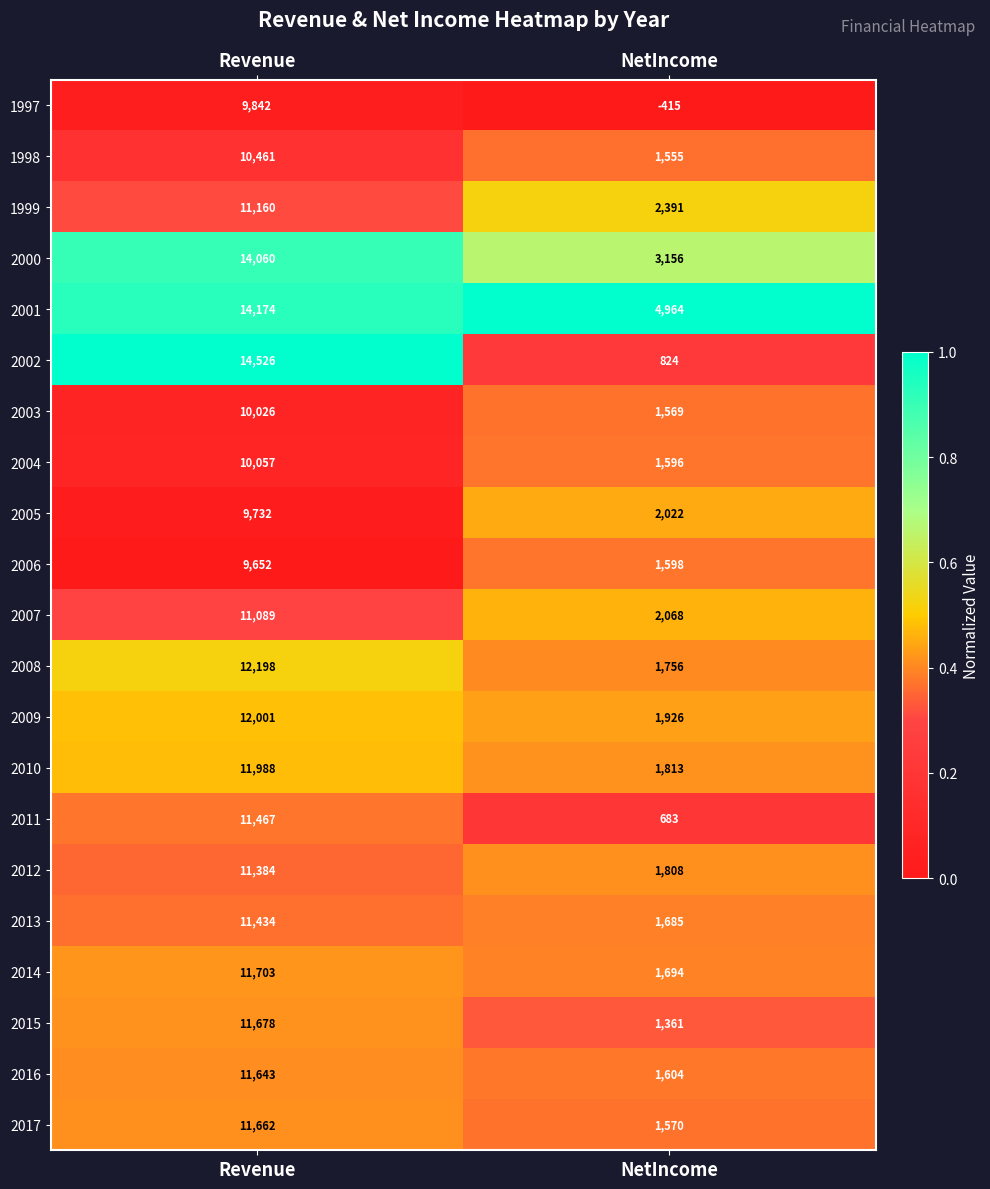

Which series has the largest total across all categories?

2001